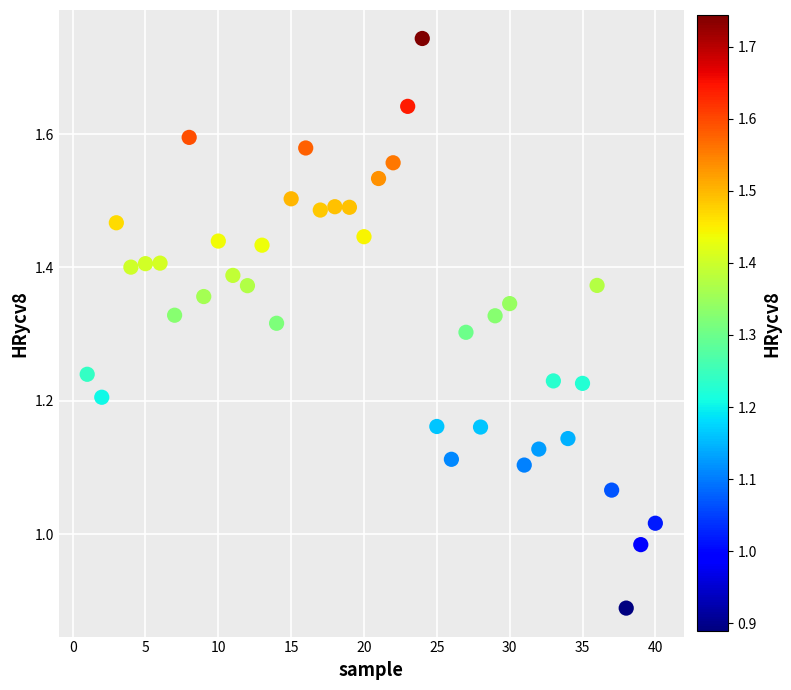

What is the range of X values (max minus min)?

39.0